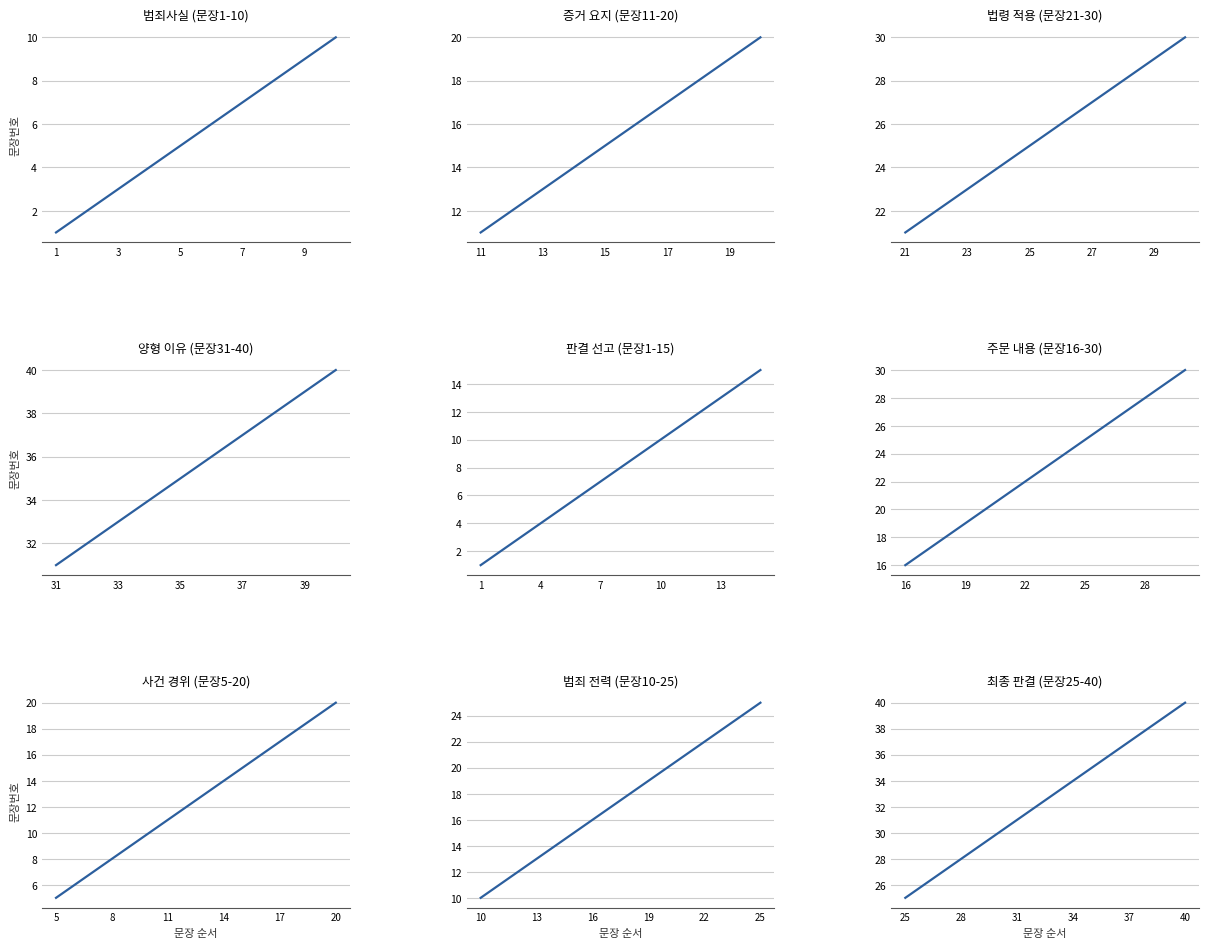

True or false: the data shows 11 at 22.

False